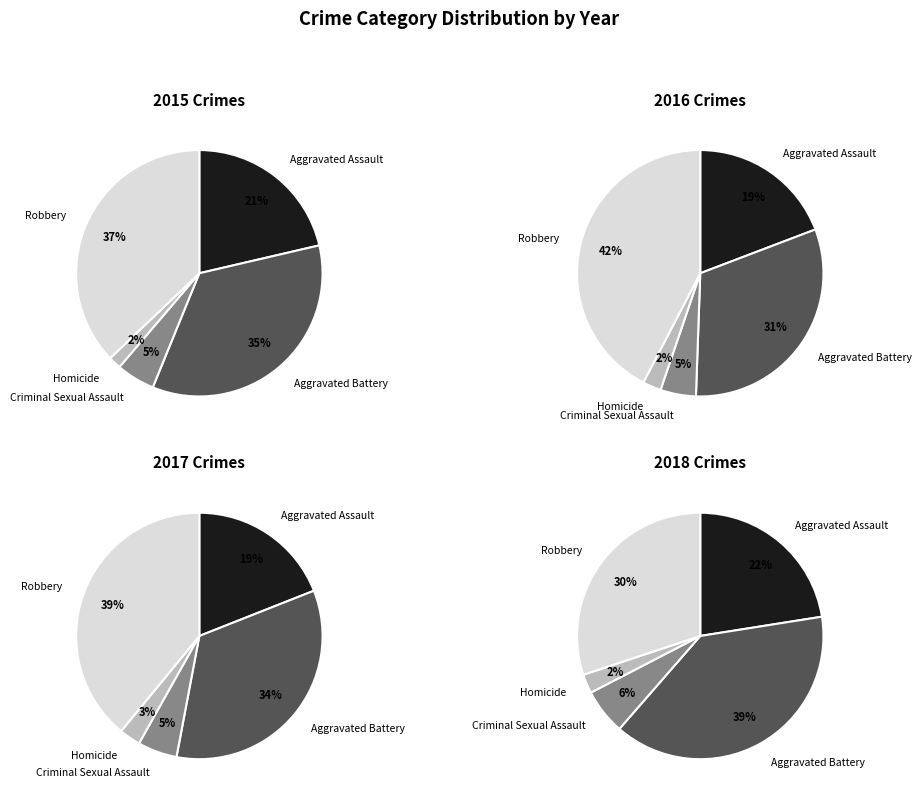

Is it true that Robbery is 42% of the pie?

False